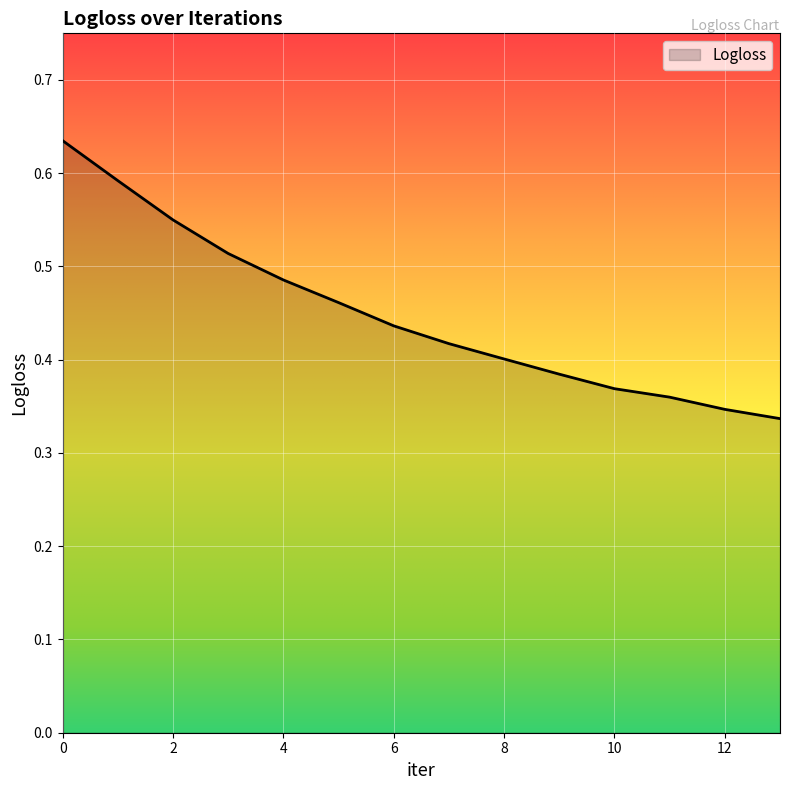

True or false: the data has more than 1 interior local peaks.

False